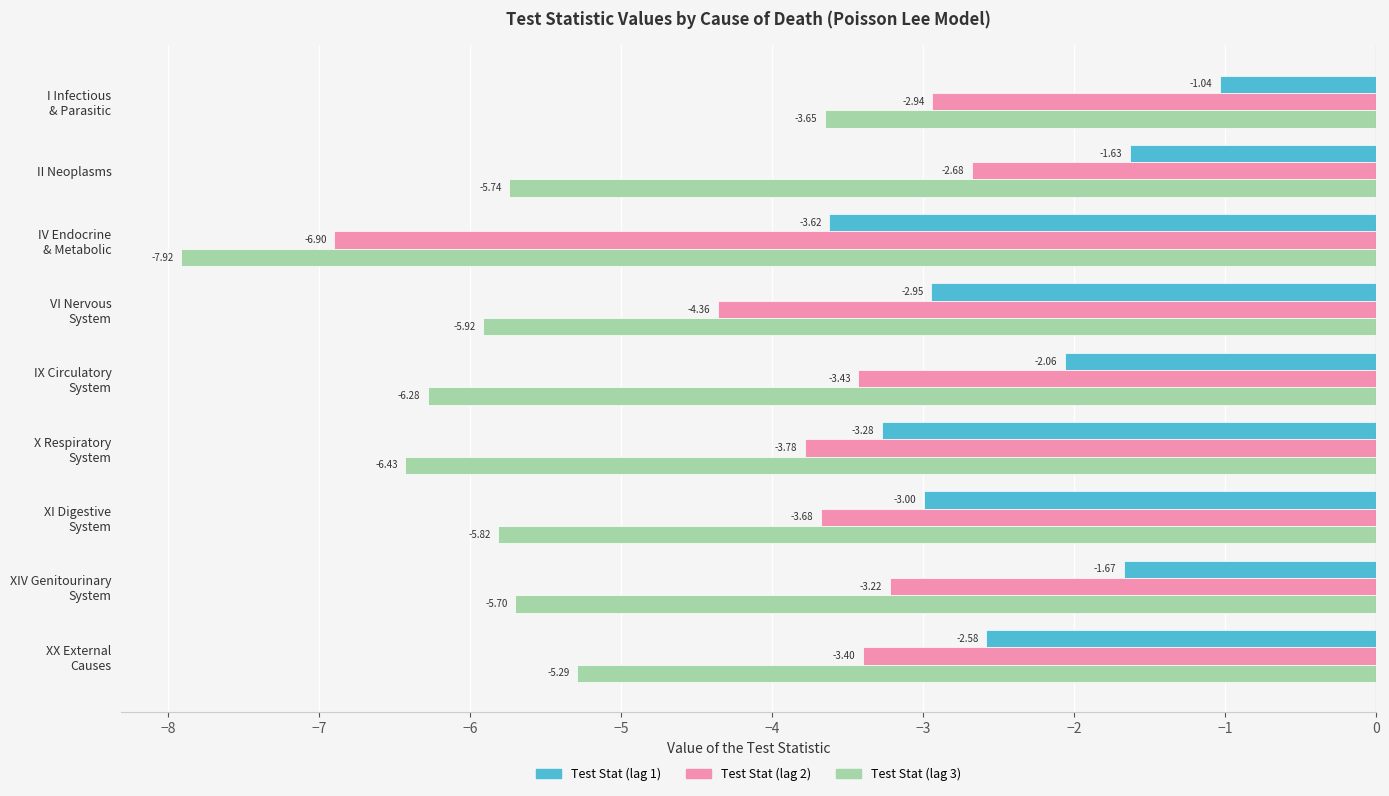

At how many categories does at least one series exceed -2?

3